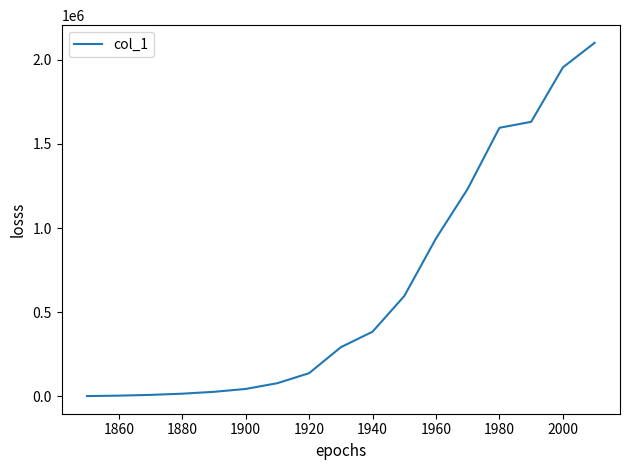

What is the difference between the maximum and minimum values?

2097055